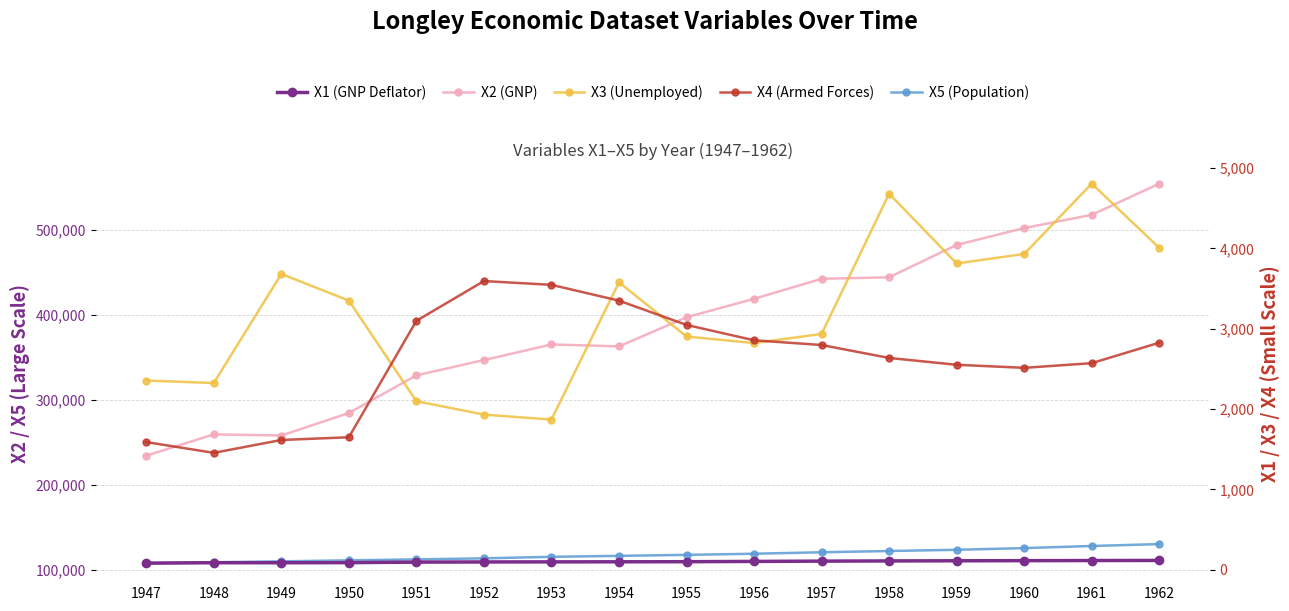

Does the chart display data point markers on the line(s)?

Yes